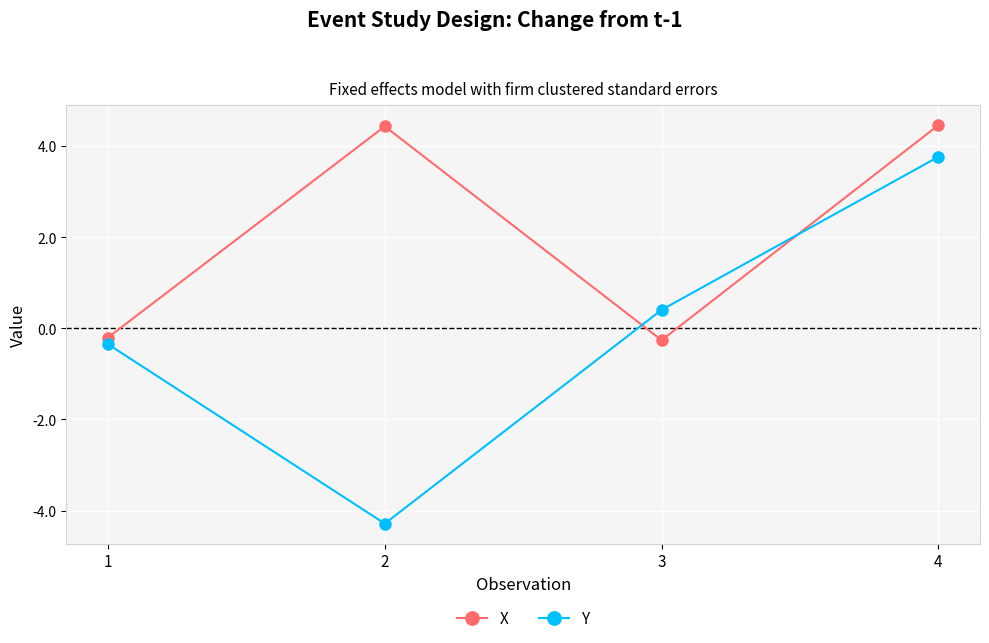

Where do X and Y first cross each other?

2 and 3